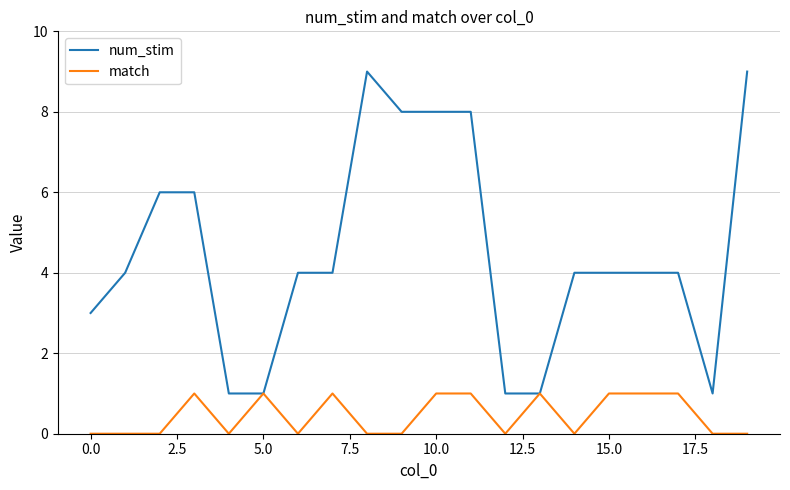

Rank the series by their maximum value, from highest to lowest.

num_stim, match